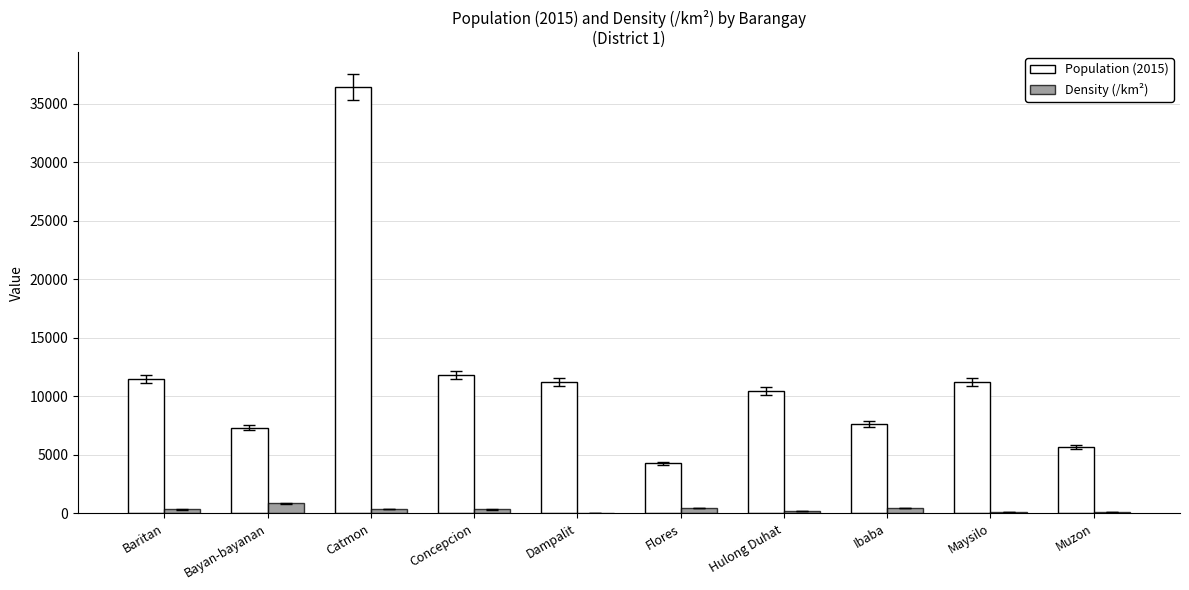

Which series has the largest total across all categories?

Population (2015)